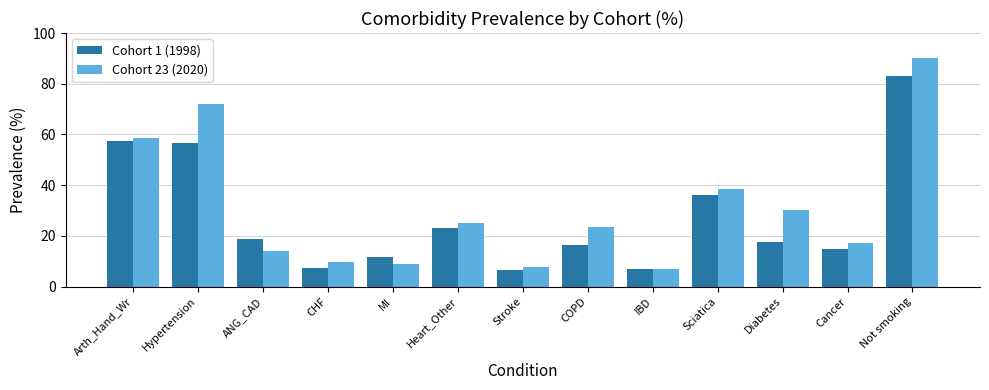

Count the number of data series in this chart.

2